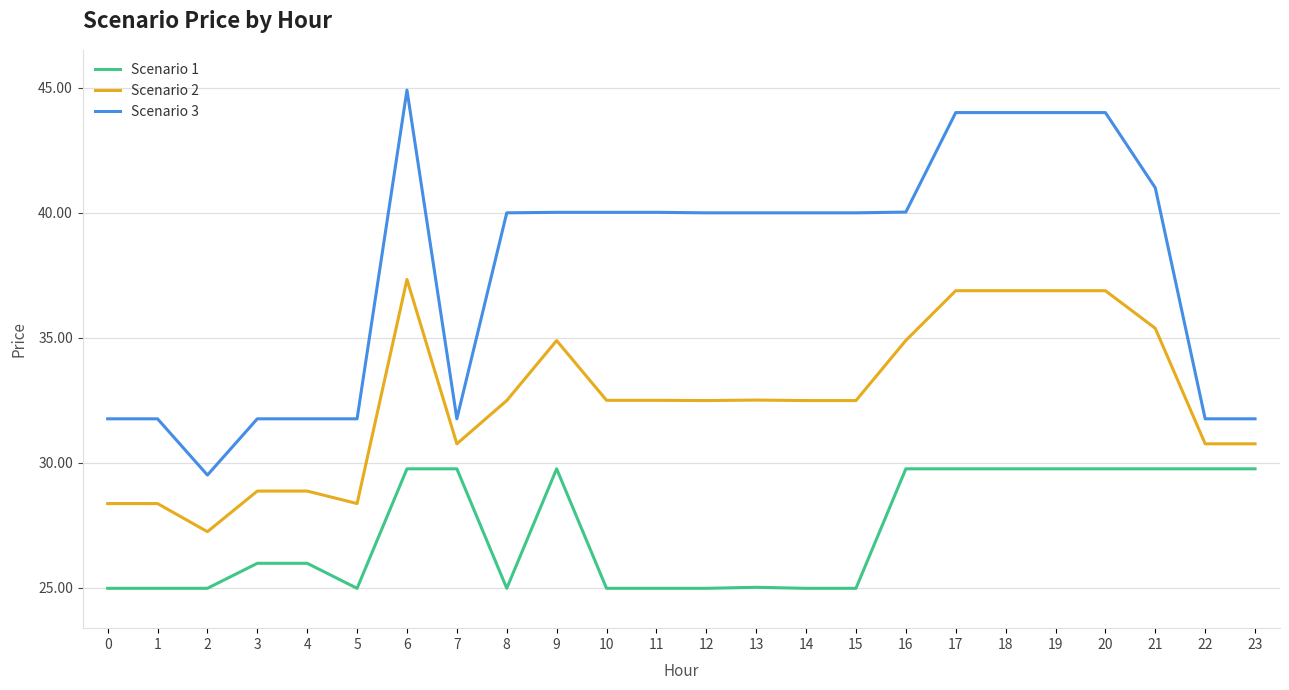

Reading left to right, what are all the values shown in this chart?

Scenario 1: 0=25.0	1=25.0	2=25.0	3=26.0	4=26.0	5=25.0	6=29.8	7=29.8	8=25.0	9=29.8	10=25.0	11=25.0	12=25.0	13=25.0	14=25.0	15=25.0	16=29.8	17=29.8	18=29.8	19=29.8	20=29.8	21=29.8	22=29.8	23=29.8
Scenario 2: 0=28.4	1=28.4	2=27.2	3=28.9	4=28.9	5=28.4	6=37.3	7=30.8	8=32.5	9=34.9	10=32.5	11=32.5	12=32.5	13=32.5	14=32.5	15=32.5	16=34.9	17=36.9	18=36.9	19=36.9	20=36.9	21=35.4	22=30.8	23=30.8
Scenario 3: 0=31.8	1=31.8	2=29.5	3=31.8	4=31.8	5=31.8	6=44.9	7=31.8	8=40.0	9=40.0	10=40.0	11=40.0	12=40.0	13=40.0	14=40.0	15=40.0	16=40.0	17=44.0	18=44.0	19=44.0	20=44.0	21=41.0	22=31.8	23=31.8